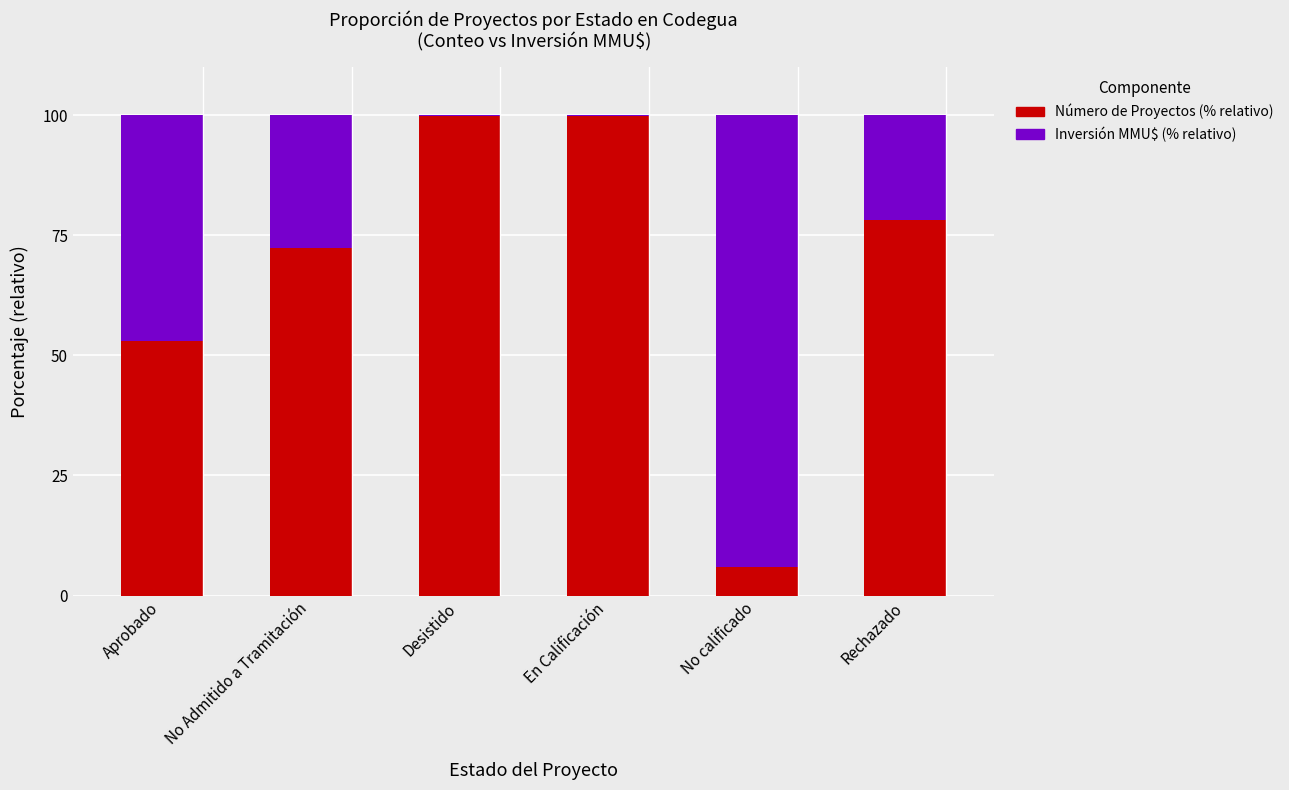

What is the approximate value of Número de Proyectos (% relativo) at No calificado?

5.9